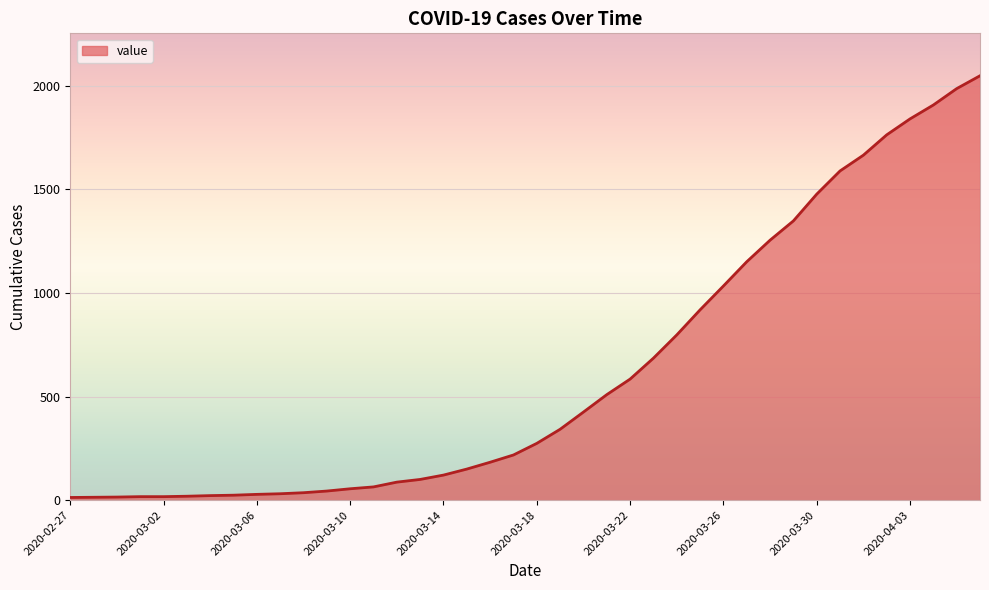

What is the greatest value displayed?

2047